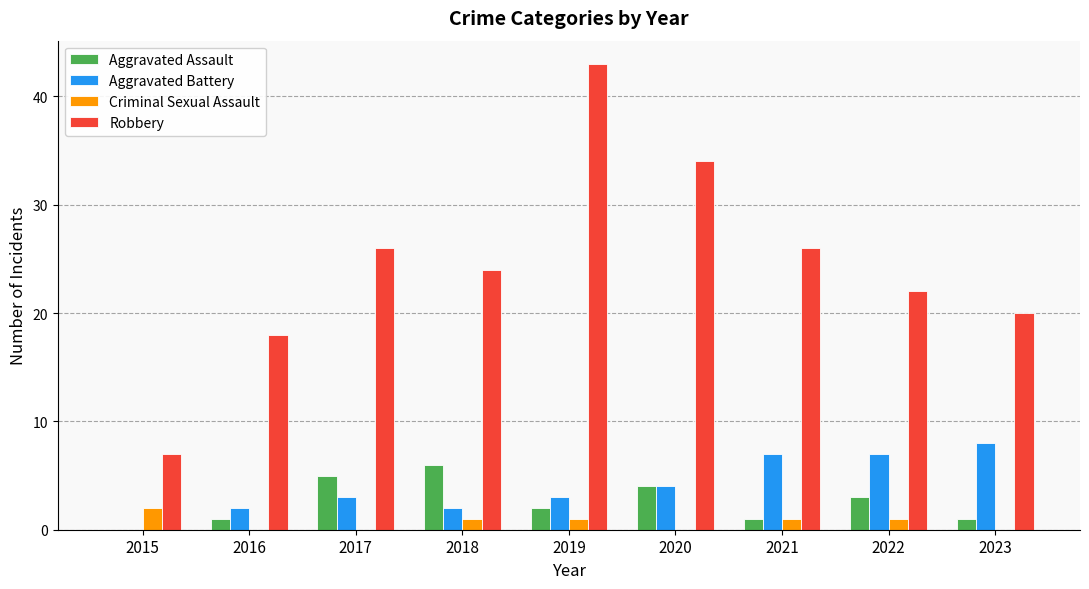

True or false: Aggravated Assault has a value of -3 at 2015.

False